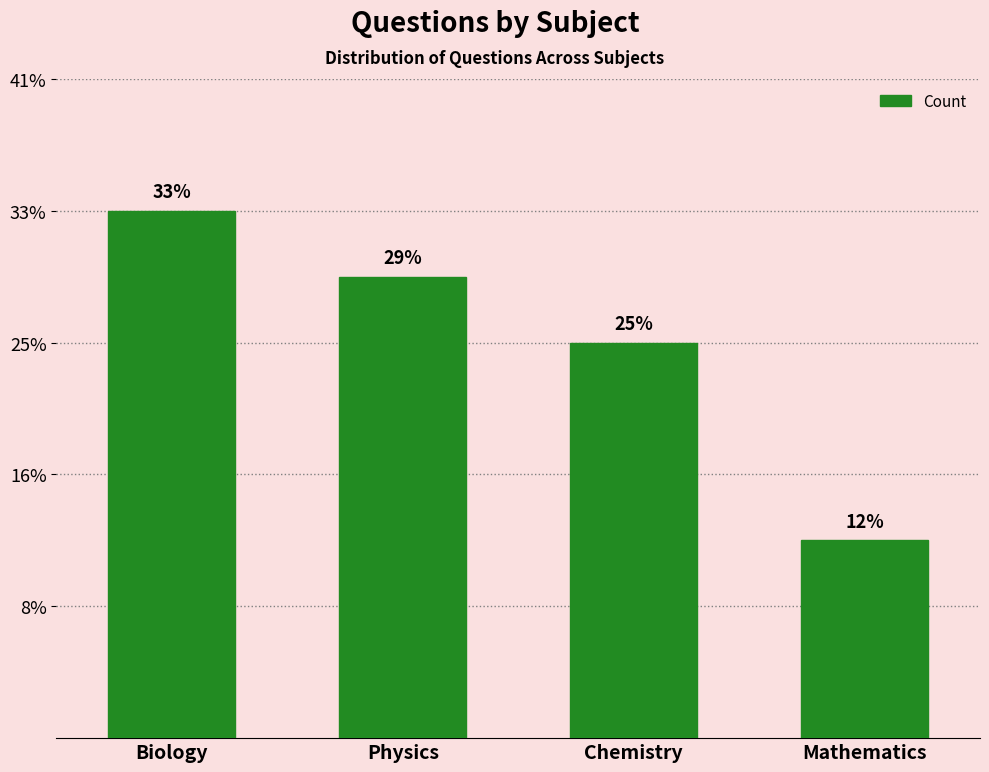

Are the bars horizontal?

No